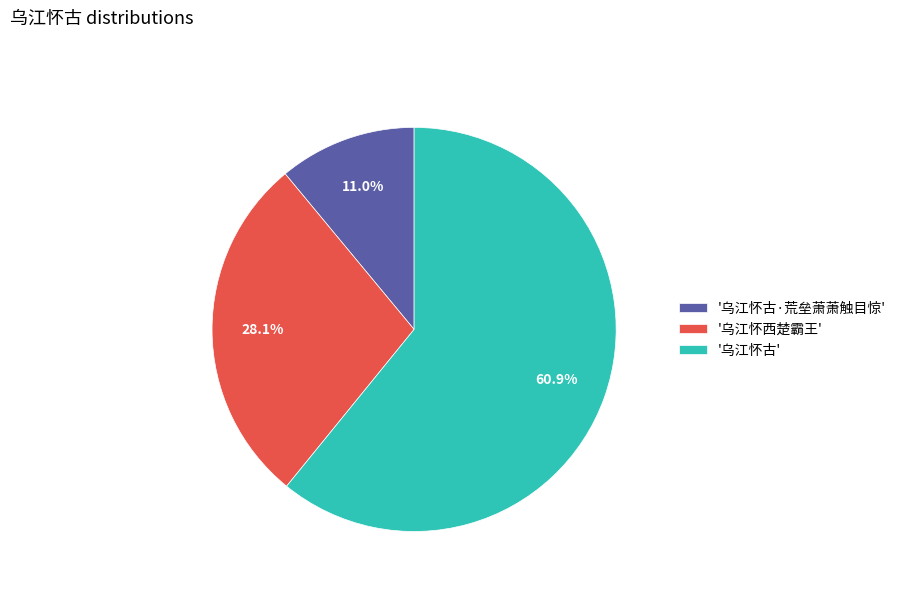

How much of the chart is everything except '乌江怀古'?

39.1%